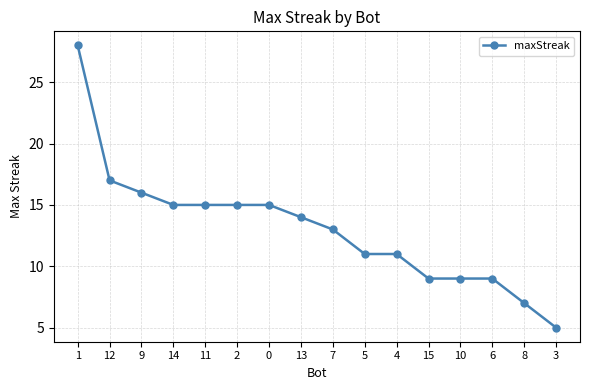

What position from the left is 9?

3